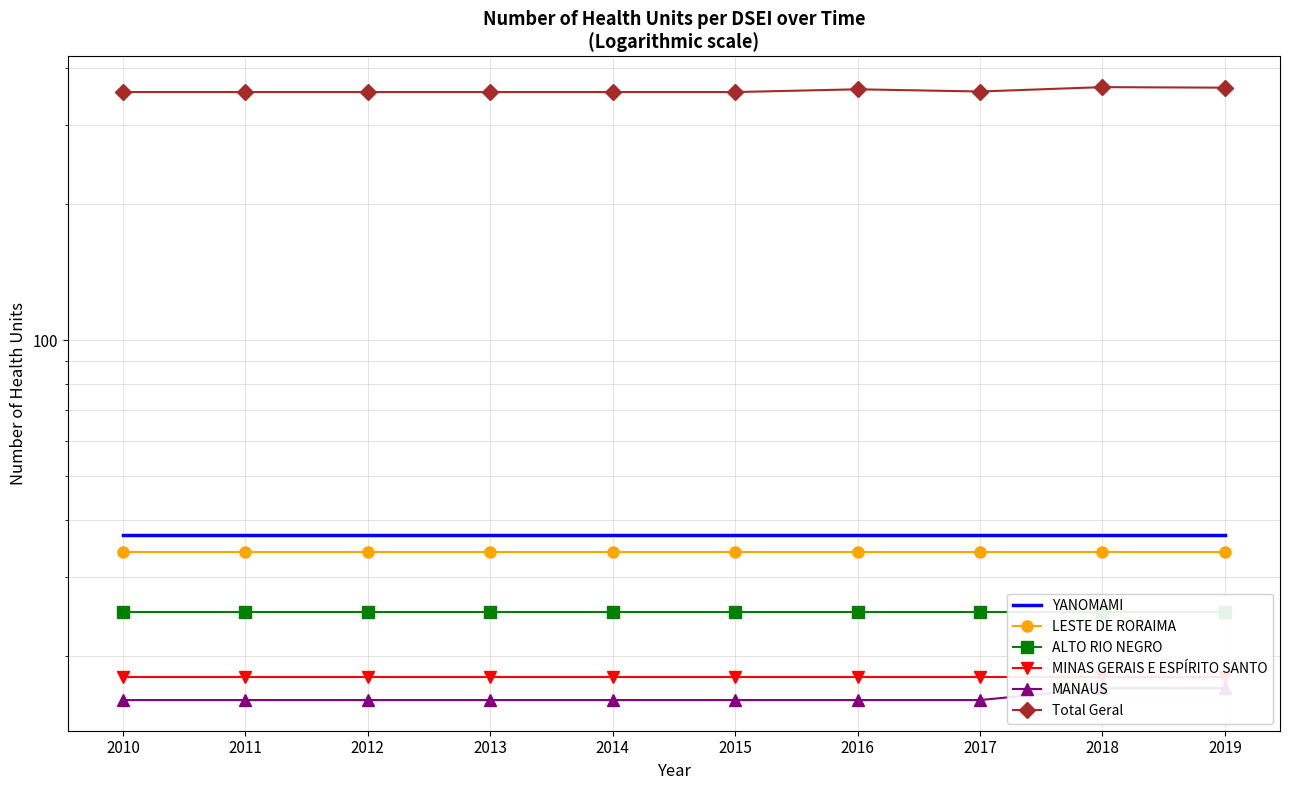

Which series has the widest spread of values?

Total Geral